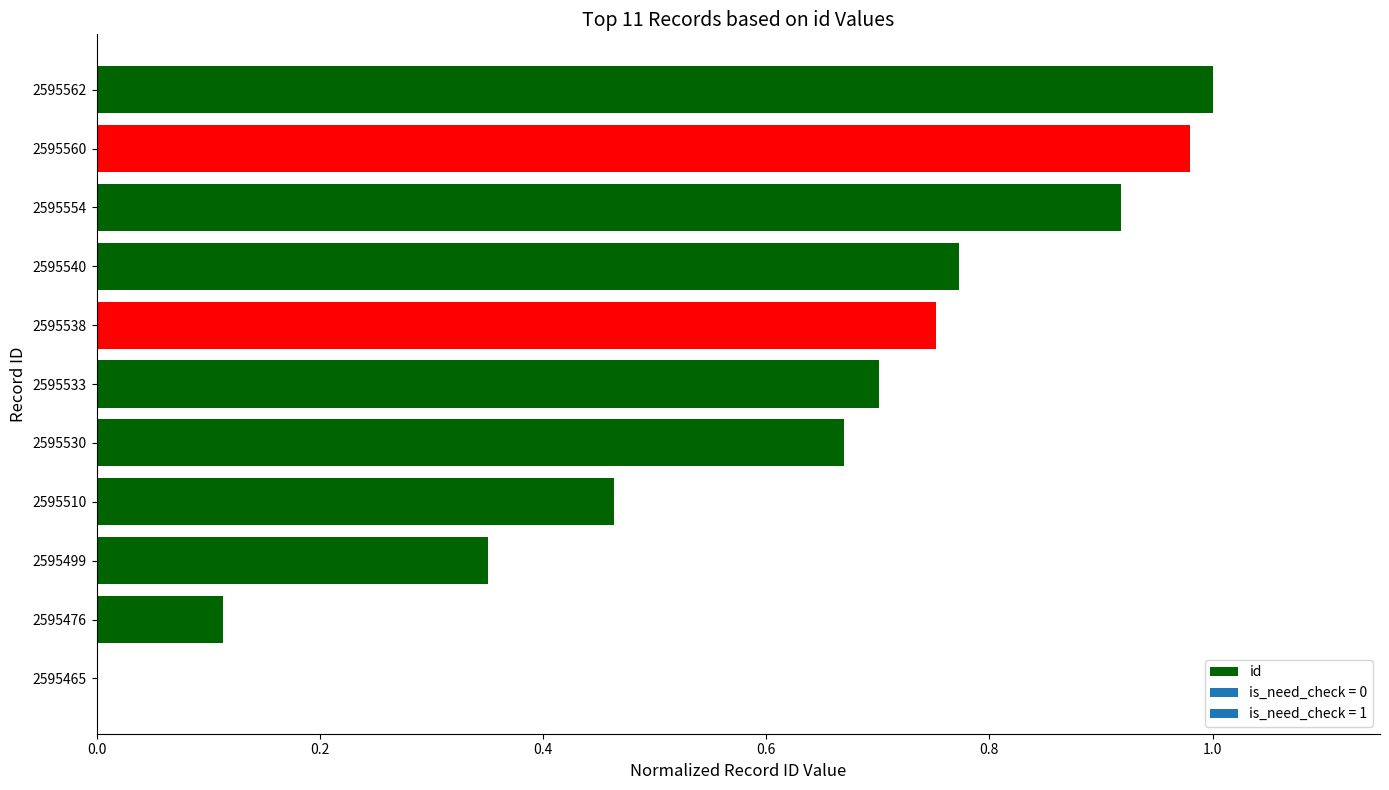

The value at 2595560 is 1.0. True or false?

True